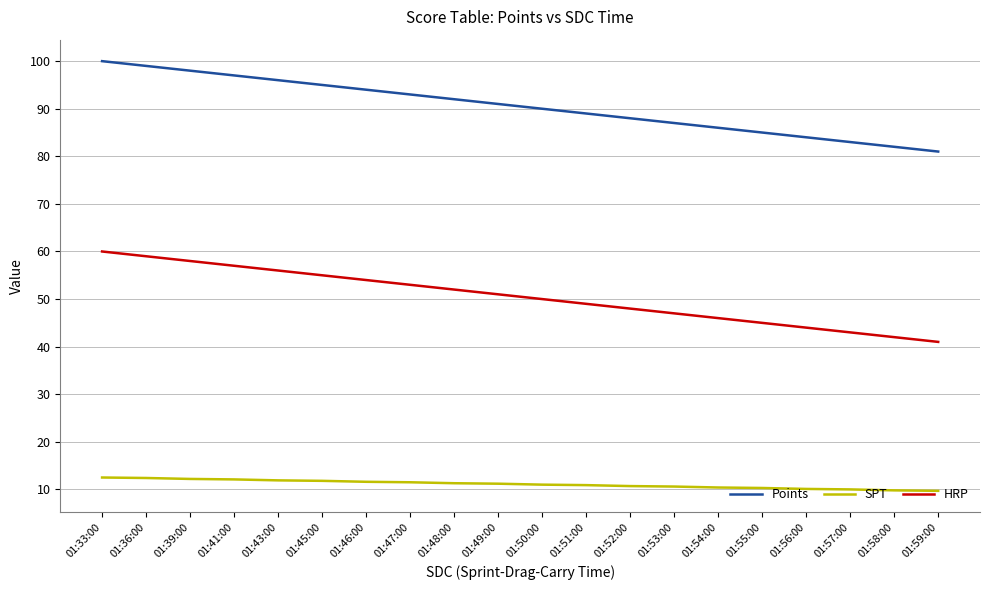

True or false: Points and SPT cross at least once.

False